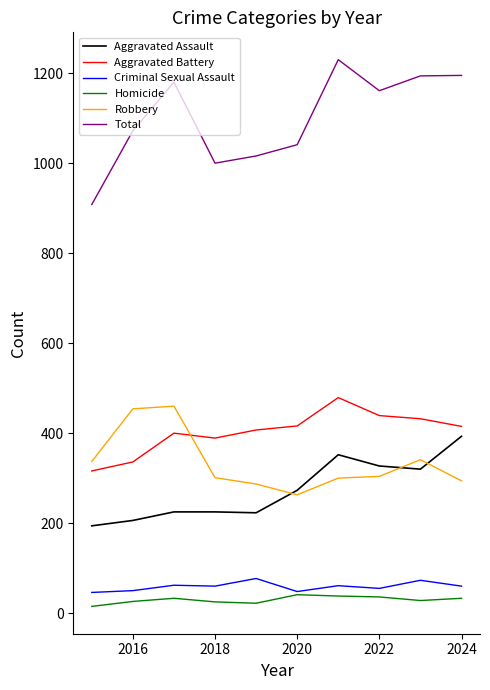

True or false: Aggravated Assault and Total intersect in this chart.

False